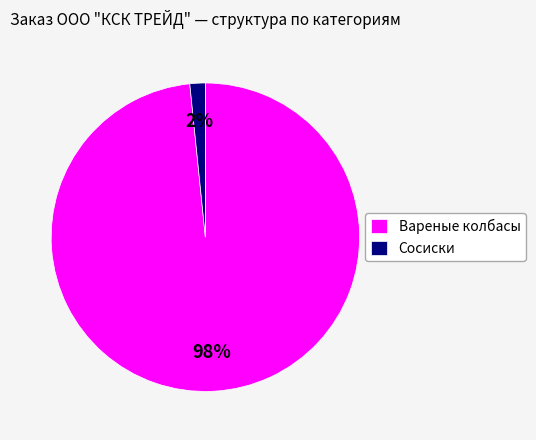

Is it true that Сосиски is 8% of the pie?

False